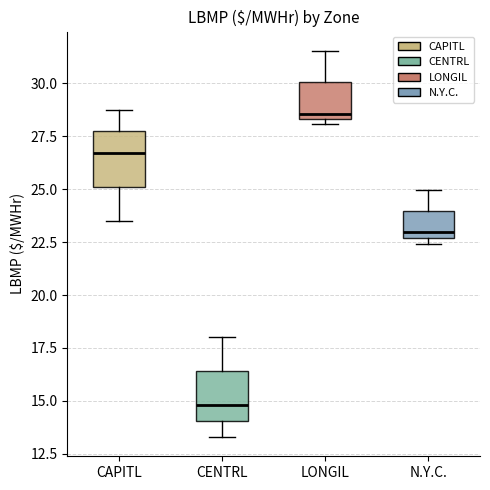

Which box has the lowest median line?

CENTRL